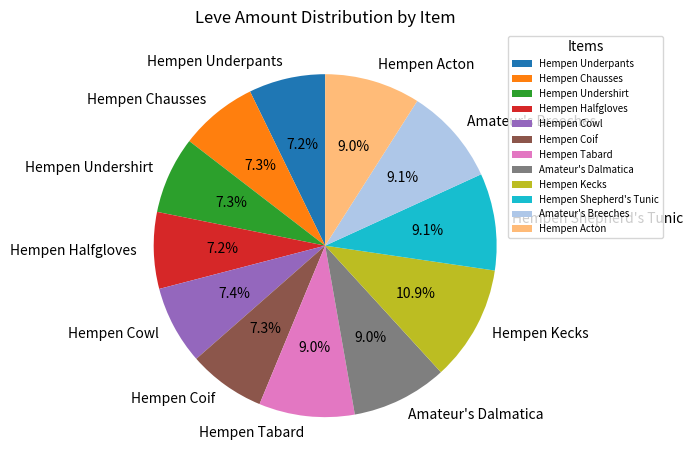

How many segments does this pie chart have?

12